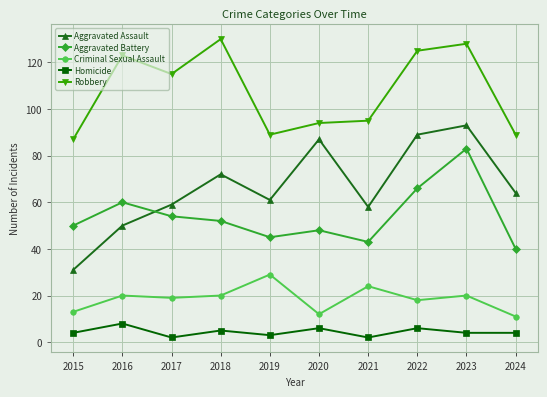

Rank the series at 2018 from lowest to highest value.

Homicide, Criminal Sexual Assault, Aggravated Battery, Aggravated Assault, Robbery